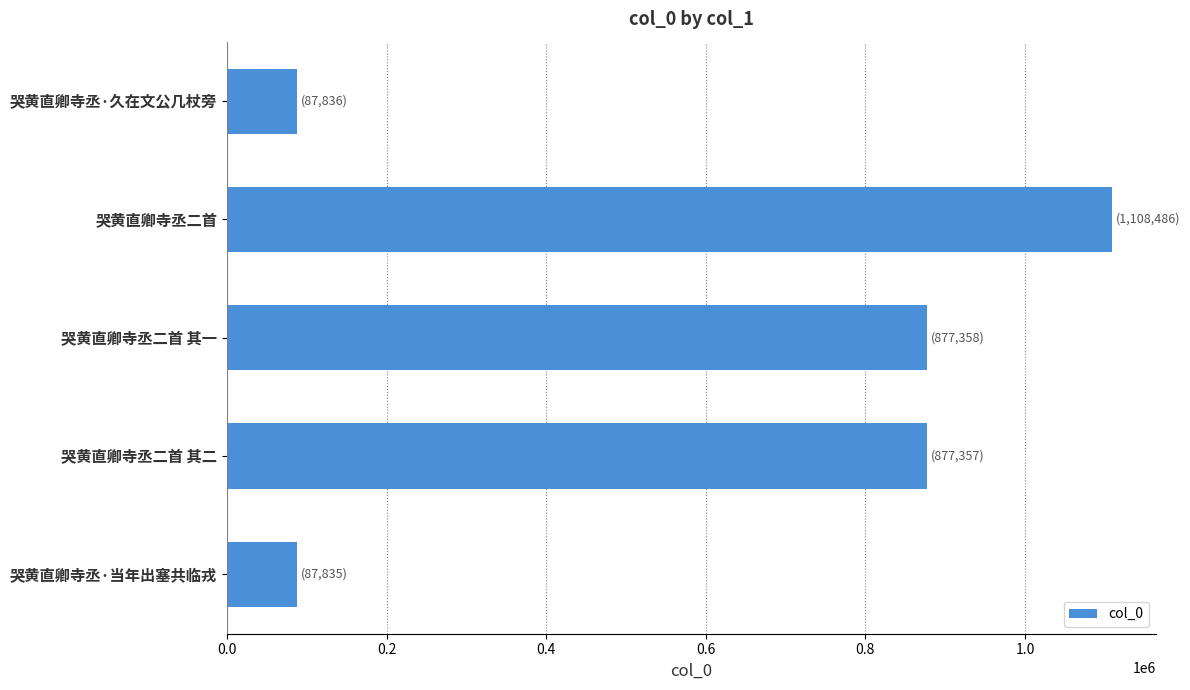

Is it true that the value at 哭黄直卿寺丞·久在文公几杖旁 is 36379?

False